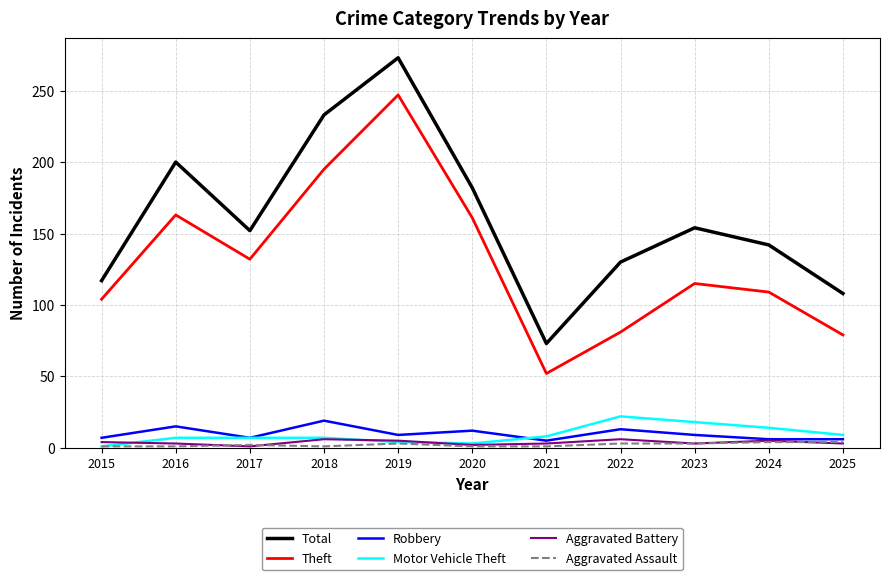

Is it true that Aggravated Assault equals 1 at 2020?

True